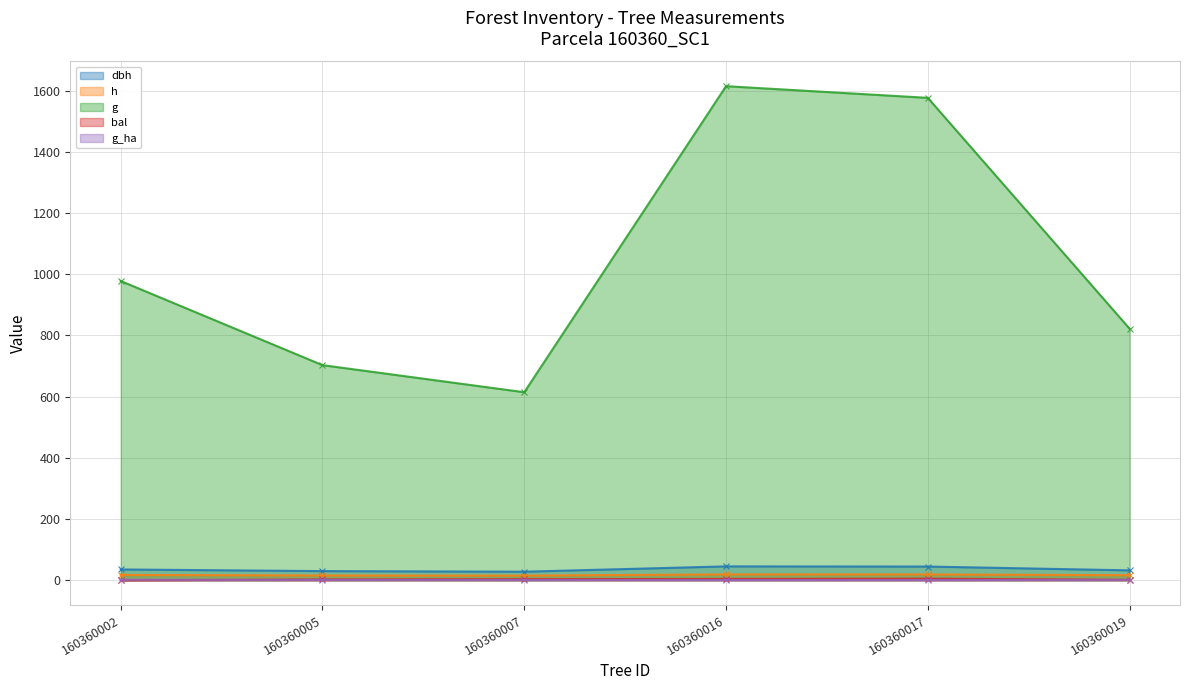

At which category is the sum across all series the highest?

160360016